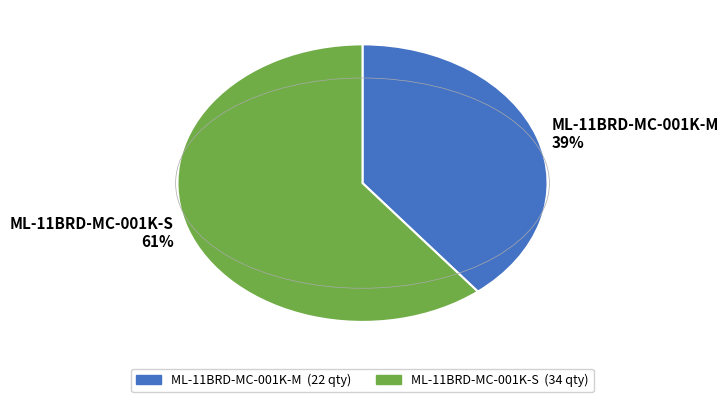

Combined, do ML-11BRD-MC-001K-M 39% and ML-11BRD-MC-001K-S 61% account for over 50%?

Yes